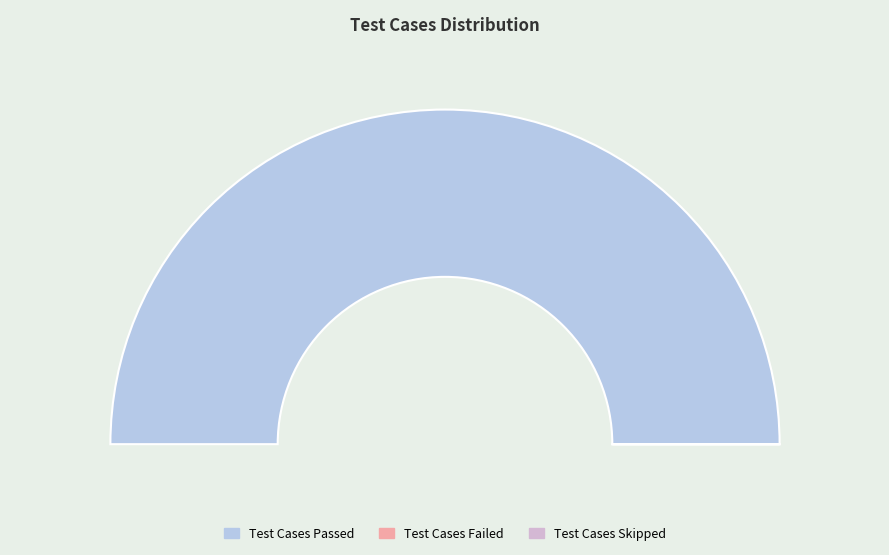

Which slice is the largest?

Test Cases Passed